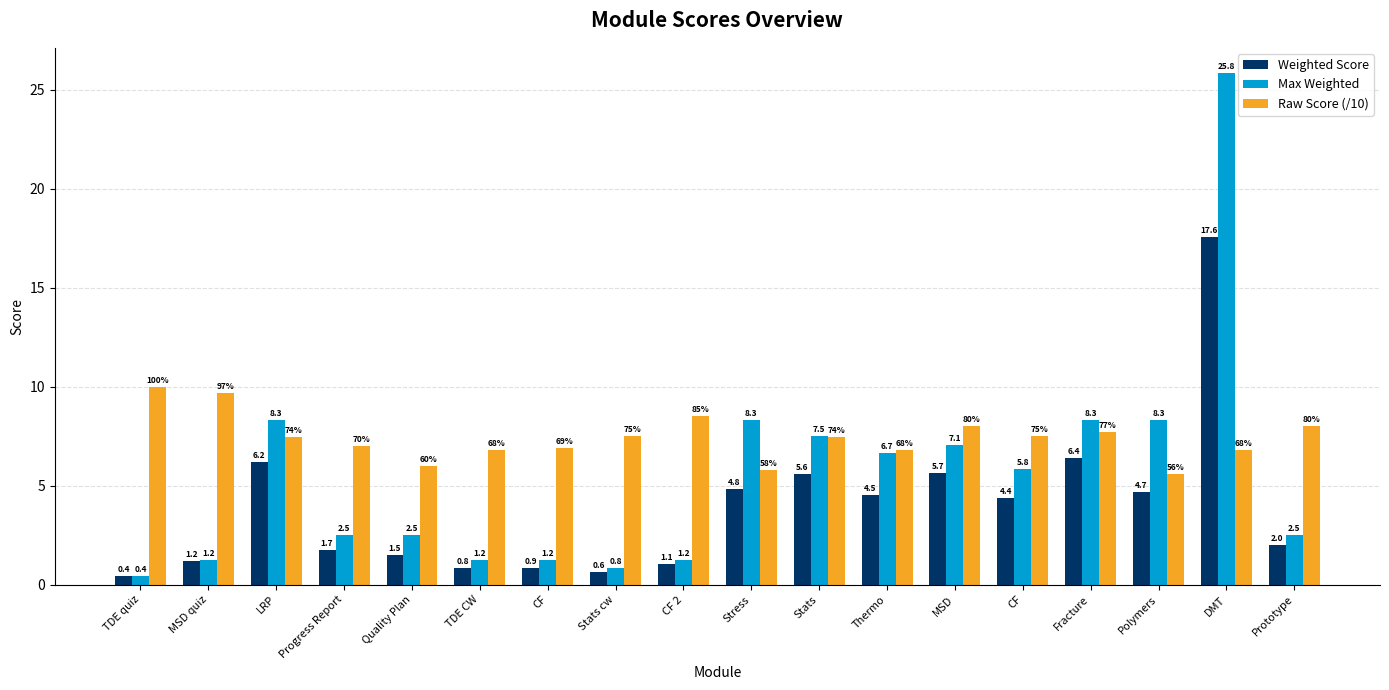

What is the difference between the maximum and minimum values in the Raw Score (/10) series?

4.4